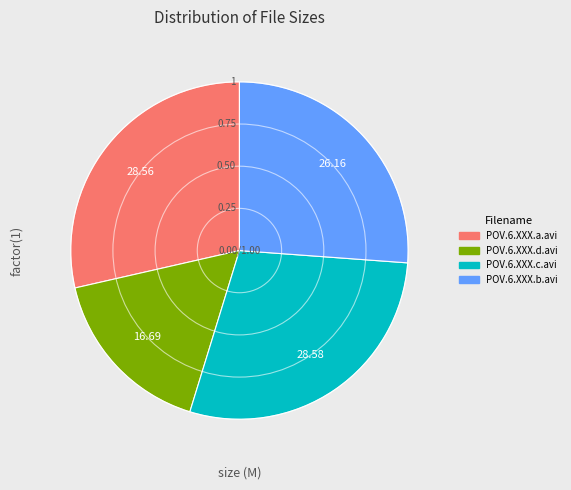

Do POV.6.XXX.b.avi and POV.6.XXX.a.avi together represent more than half of the pie?

Yes